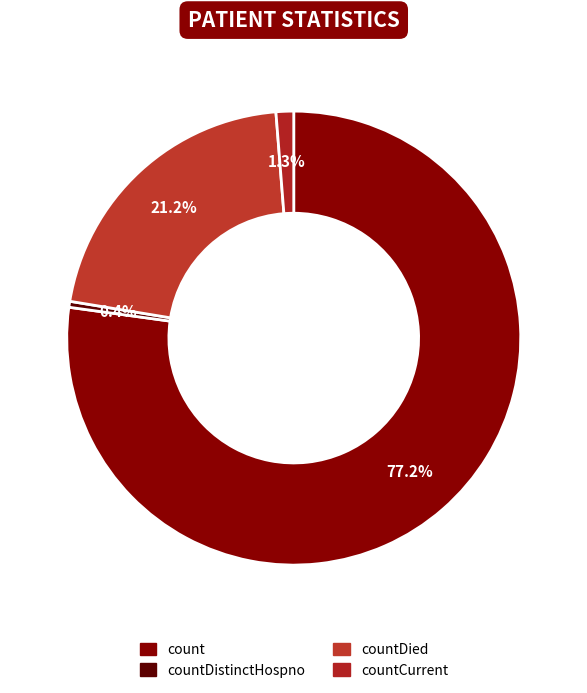

How many segments does this pie chart have?

4